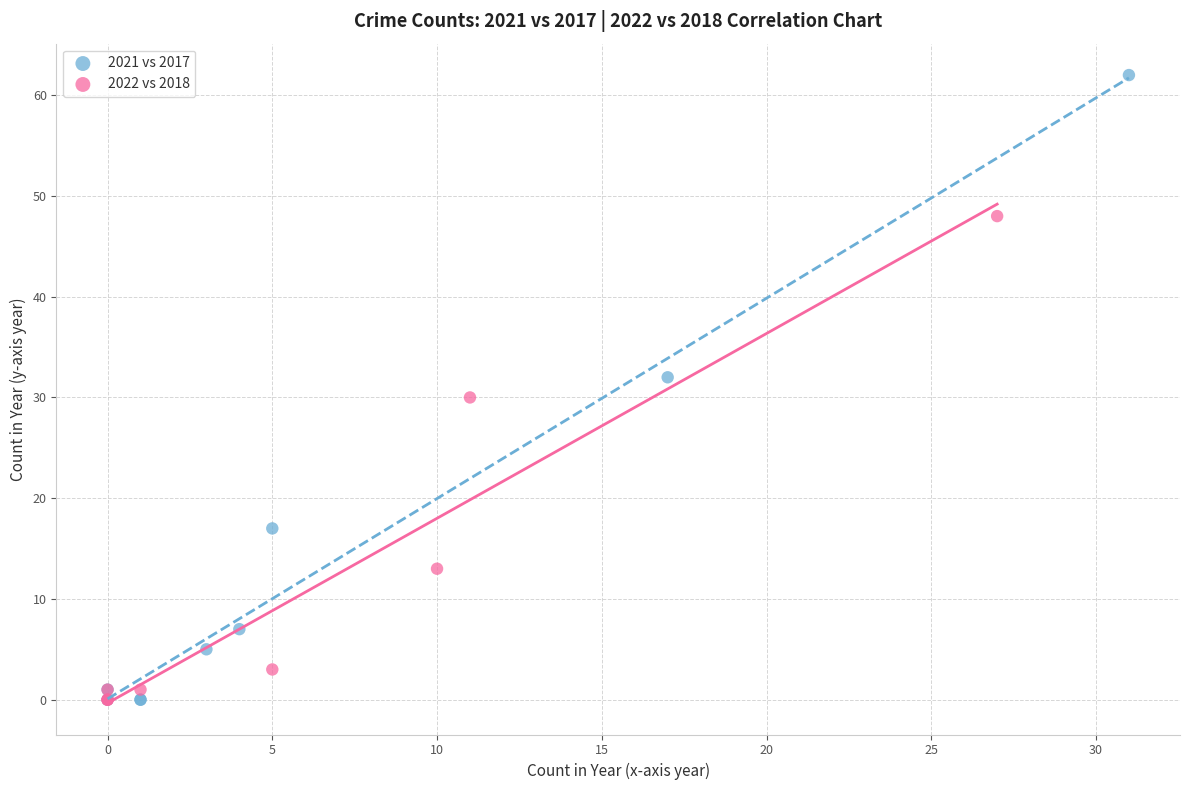

Which series has the largest Y range (max minus min)?

2021 vs 2017